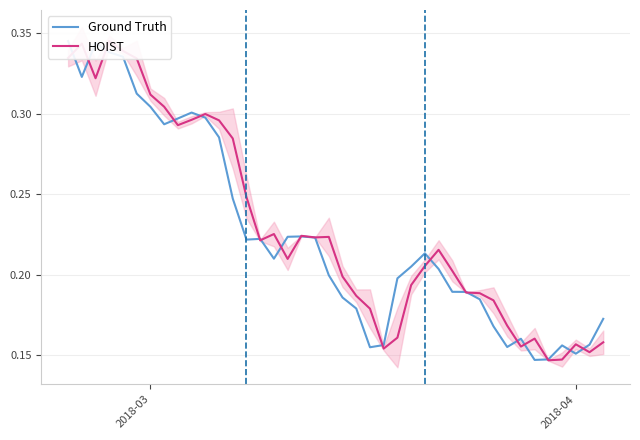

True or false: HOIST has a value of 0.6 at 2018-04.

False